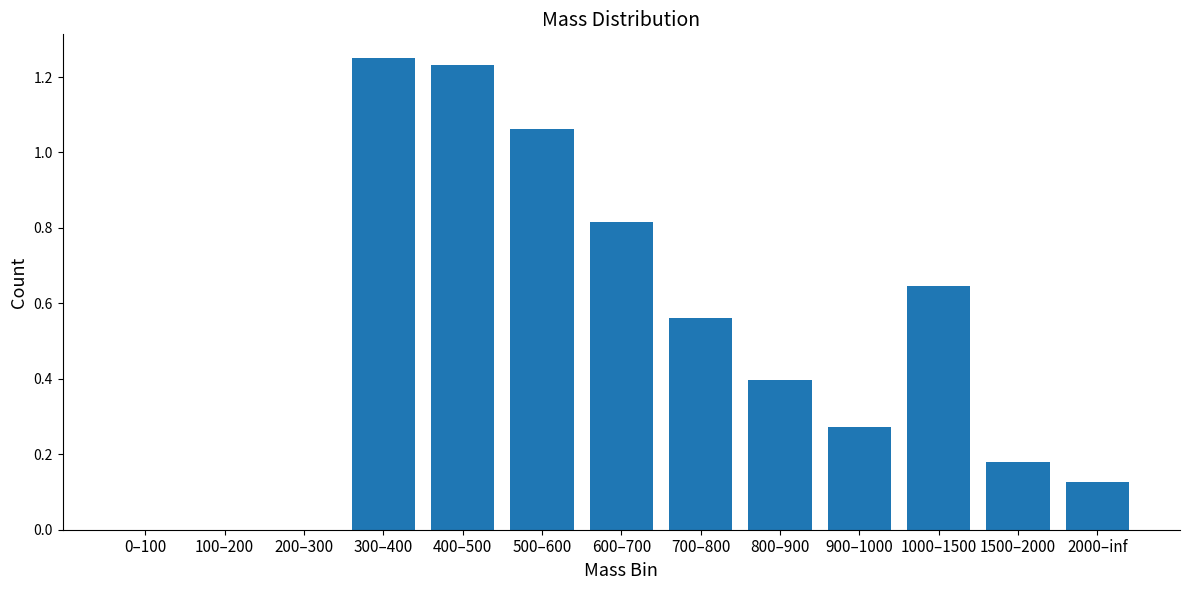

How many categories are shown in the chart?

13